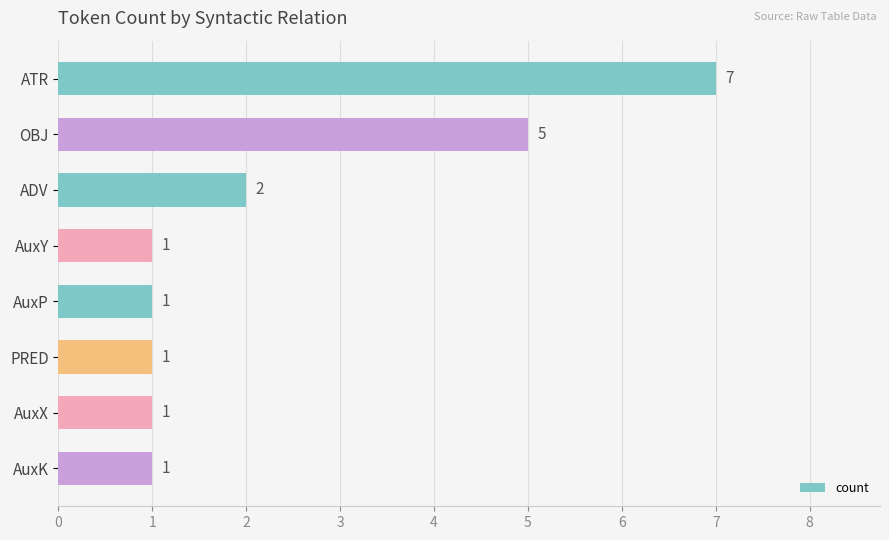

Approximately how many times larger is the value at ADV compared to ATR?

0.3